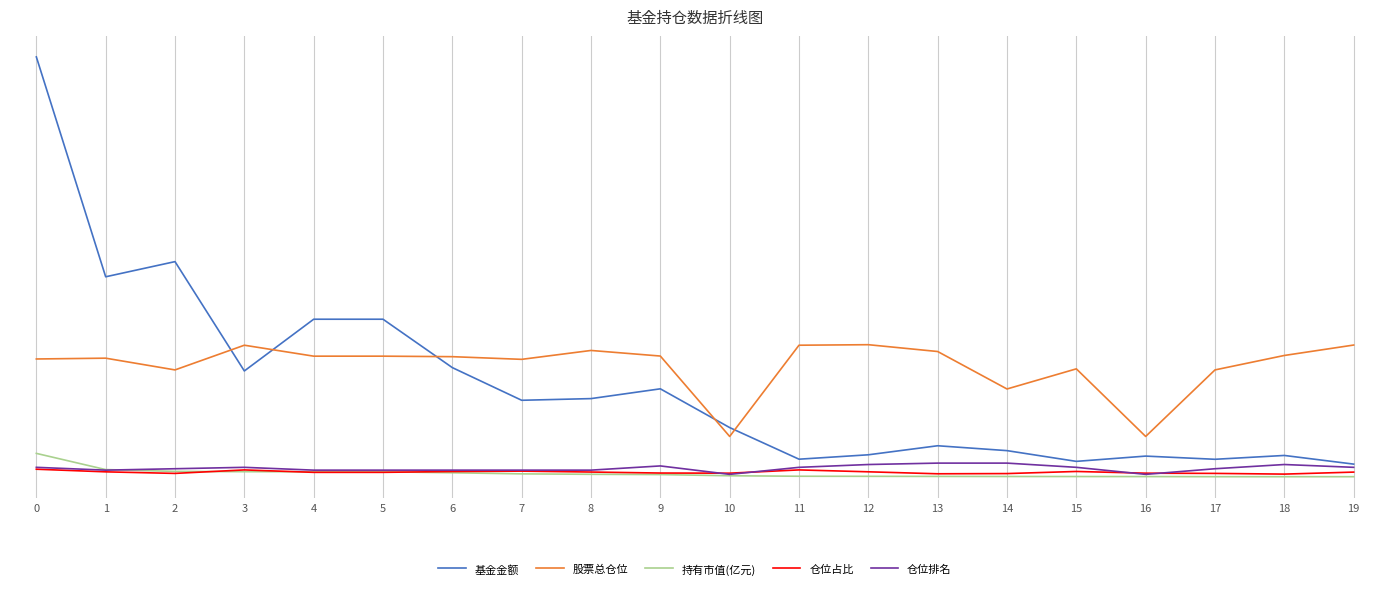

Does the chart display data point markers on the line(s)?

No